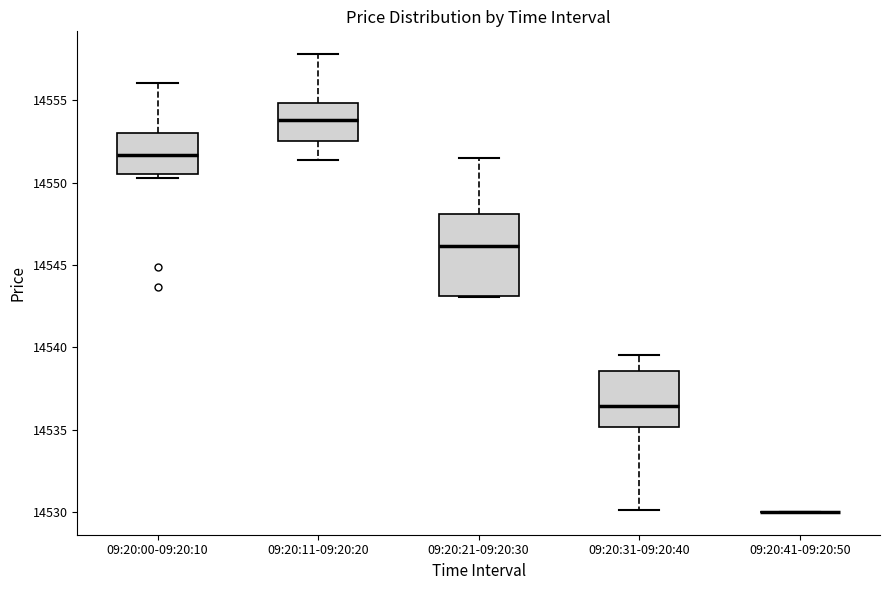

Reading left to right, transcribe this box plot: for each box, give where its median line is, the range the box spans, and where its two whiskers end, as read against the y-axis. The values are not printed on the chart, so give them approximately, as read against the axis.

09:20:00-09:20:10: median 14551.5, box 14550.5 to 14553.0, whiskers 14550.5 (just below the box's lower edge) to 14556.0
09:20:11-09:20:20: median 14554.0, box 14552.5 to 14555.0, whiskers 14551.5 to 14558.0
09:20:21-09:20:30: median 14546.0, box 14543.0 to 14548.0, whiskers 14543.0 to 14551.5
09:20:31-09:20:40: median 14536.5, box 14535.0 to 14538.5, whiskers 14530.0 to 14539.5
09:20:41-09:20:50: box collapsed to a line at 14530.0, whiskers 14530.0 to 14530.0